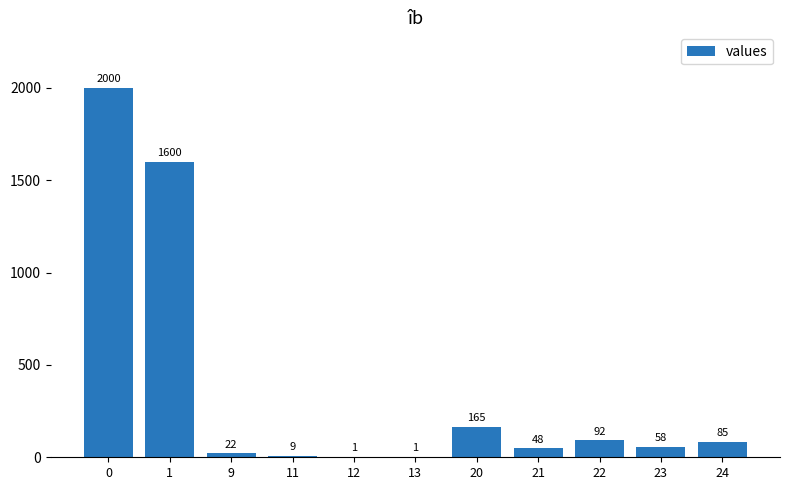

Between 20 and 21, which is larger?

20